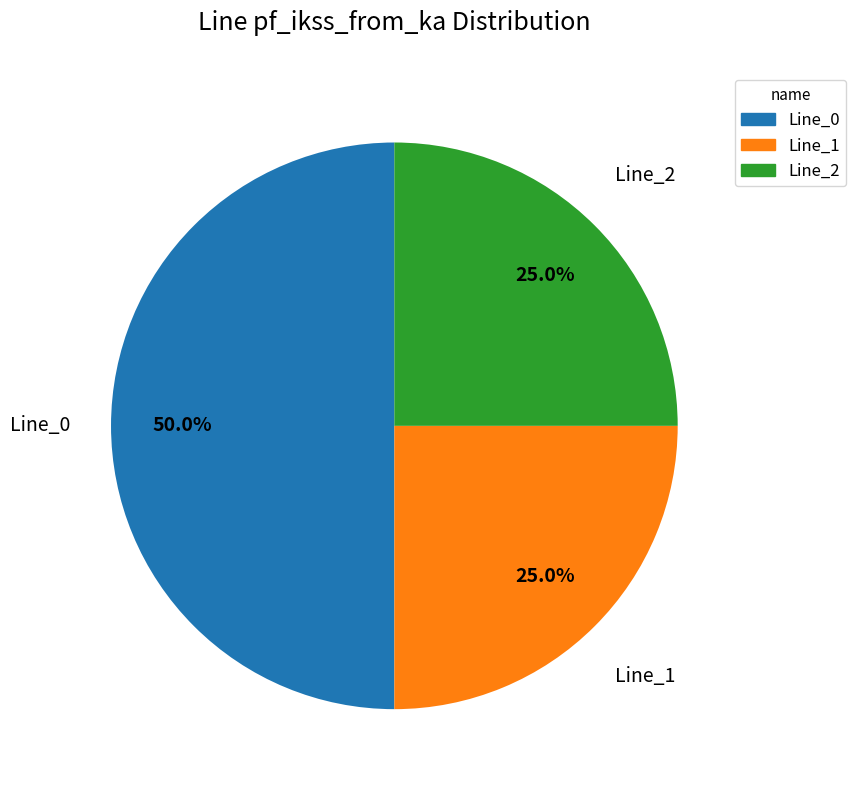

Count the number of slices in the pie.

3